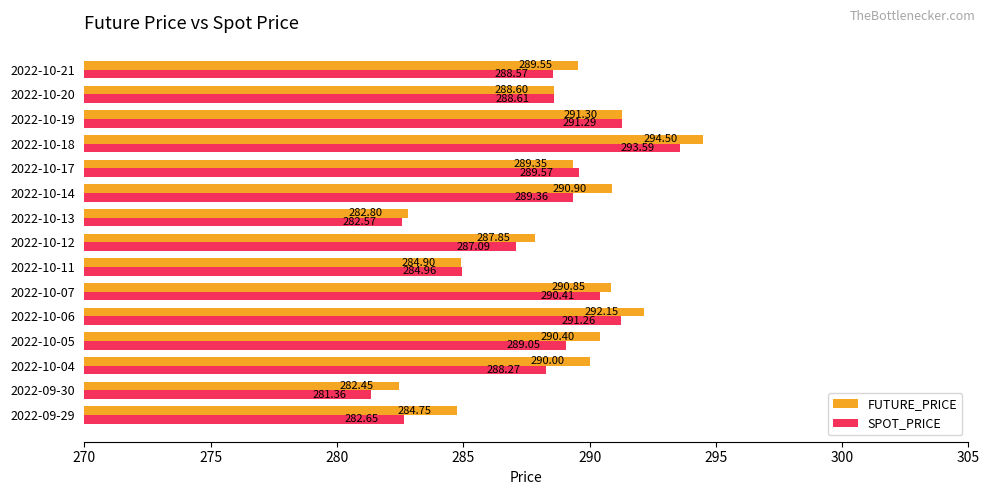

At which category is the sum across all series the highest?

2022-10-18